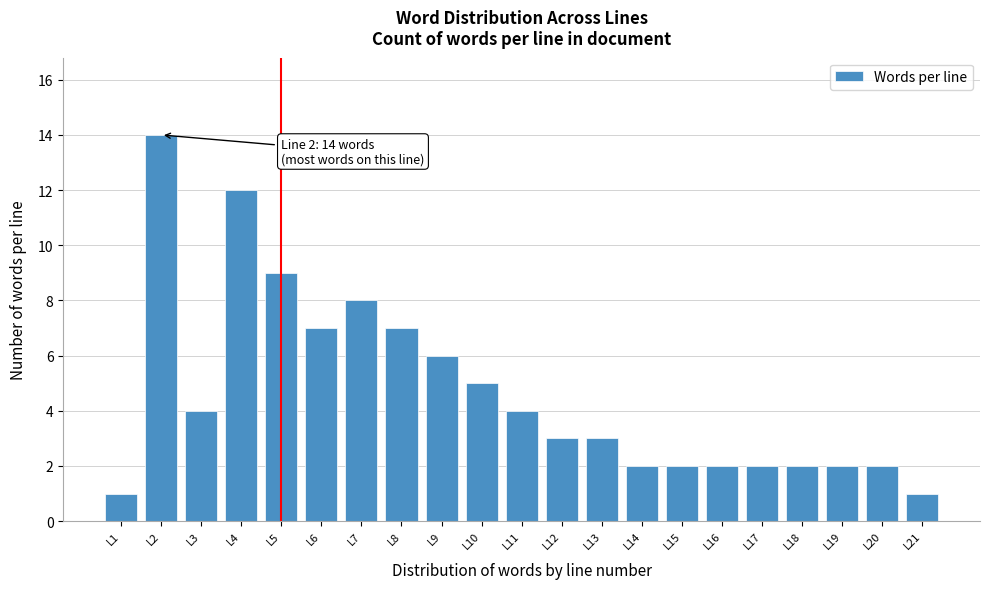

Reading right to left, what are all the values shown in this chart?

L21=1	L20=2	L19=2	L18=2	L17=2	L16=2	L15=2	L14=2	L13=3	L12=3	L11=4	L10=5	L9=6	L8=7	L7=8	L6=7	L5=9	L4=12	L3=4	L2=14	L1=1